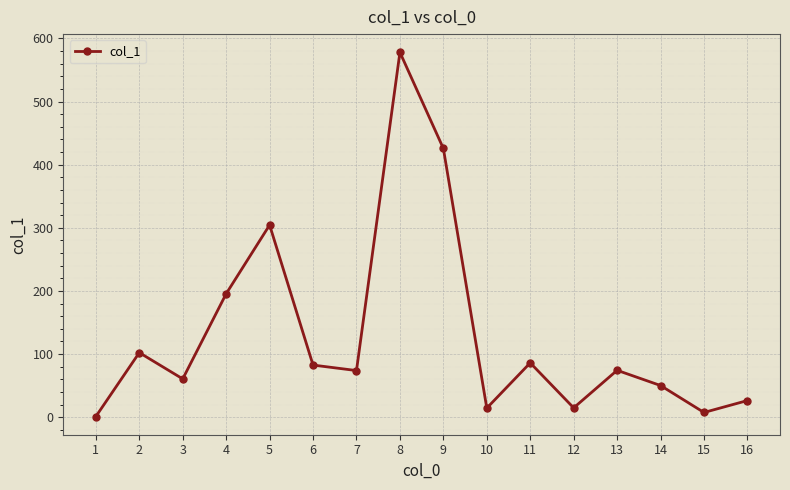

The value at 7 is 73.9. True or false?

True